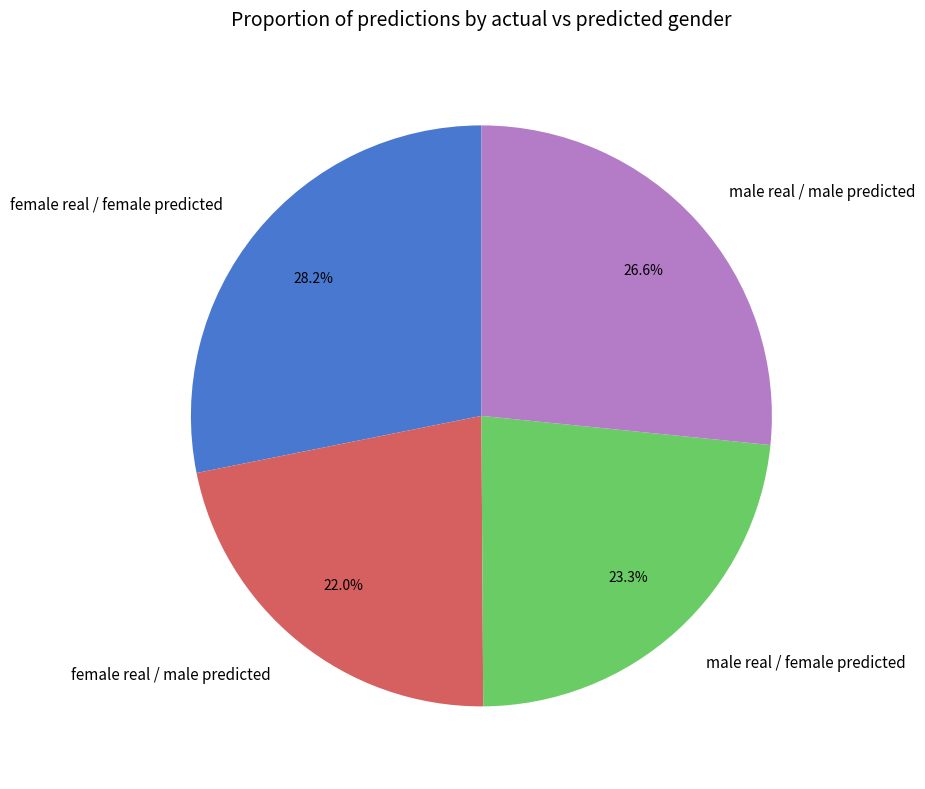

Is it true that male real / male predicted is 27% of the pie?

True